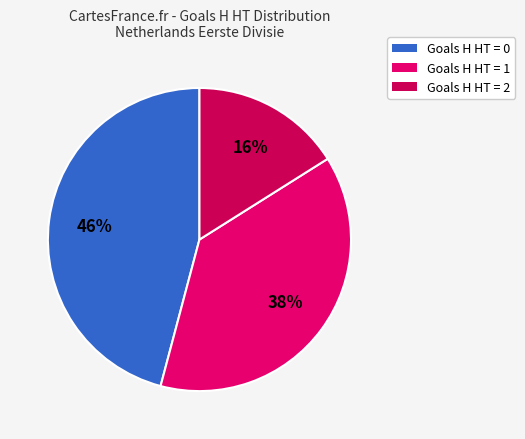

How many slices are in this pie chart?

3